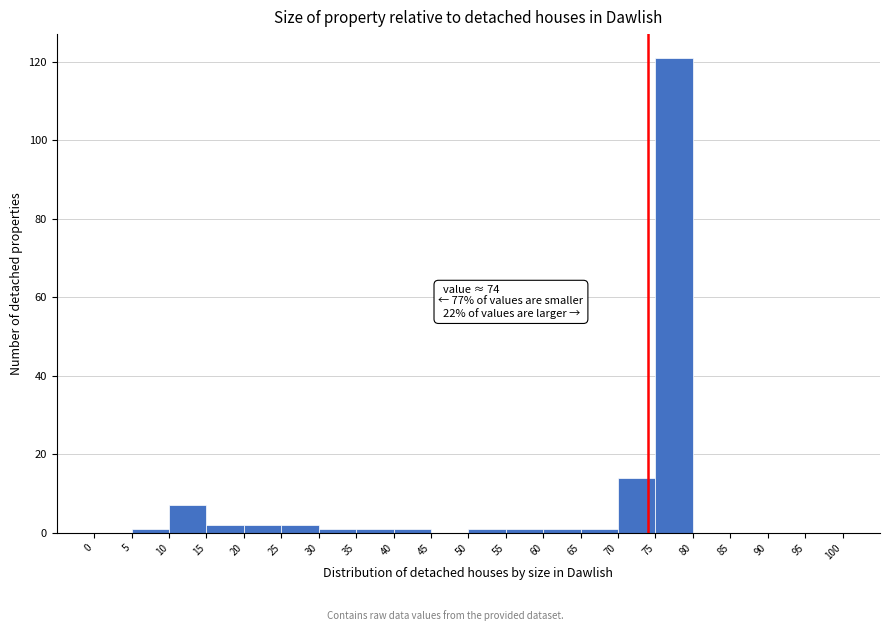

Which range on the x-axis has the tallest bar?

75 to 80